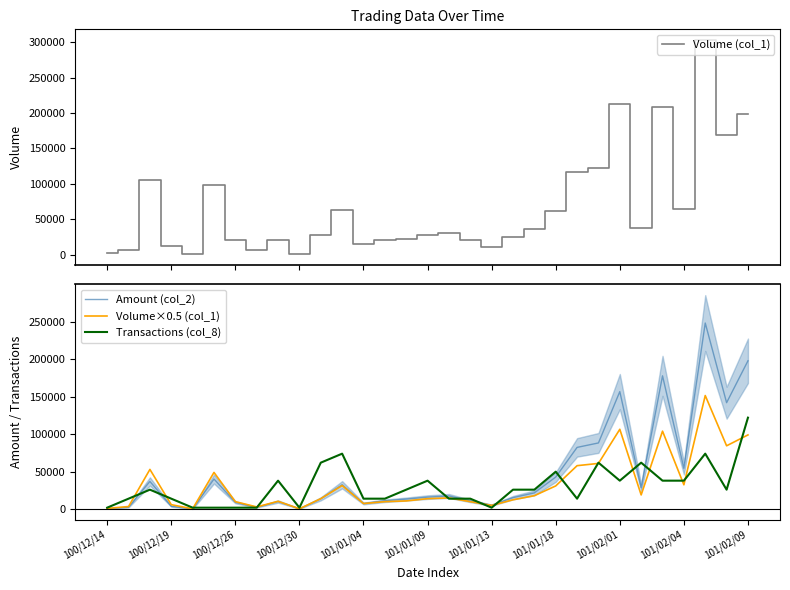

The value of Transactions (col_8) at 101/01/09 is 68301. True or false?

False